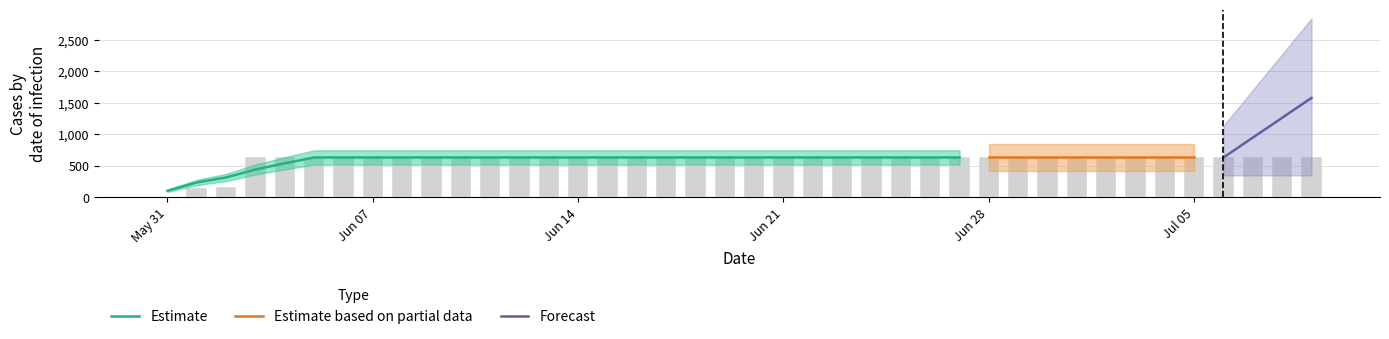

Reading right to left, extract all data points from this chart.

631	631	631	631	631	631	631	631	631	631	631	631	631	631	631	631	631	631	631	631	631	631	631	631	631	631	631	631	631	631	631	631	631	631	631	631	631	167	139	0